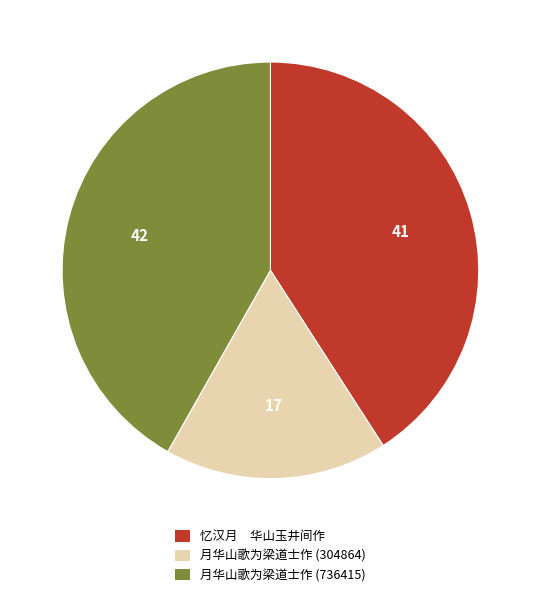

Is there any slice that represents more than half of the pie?

No